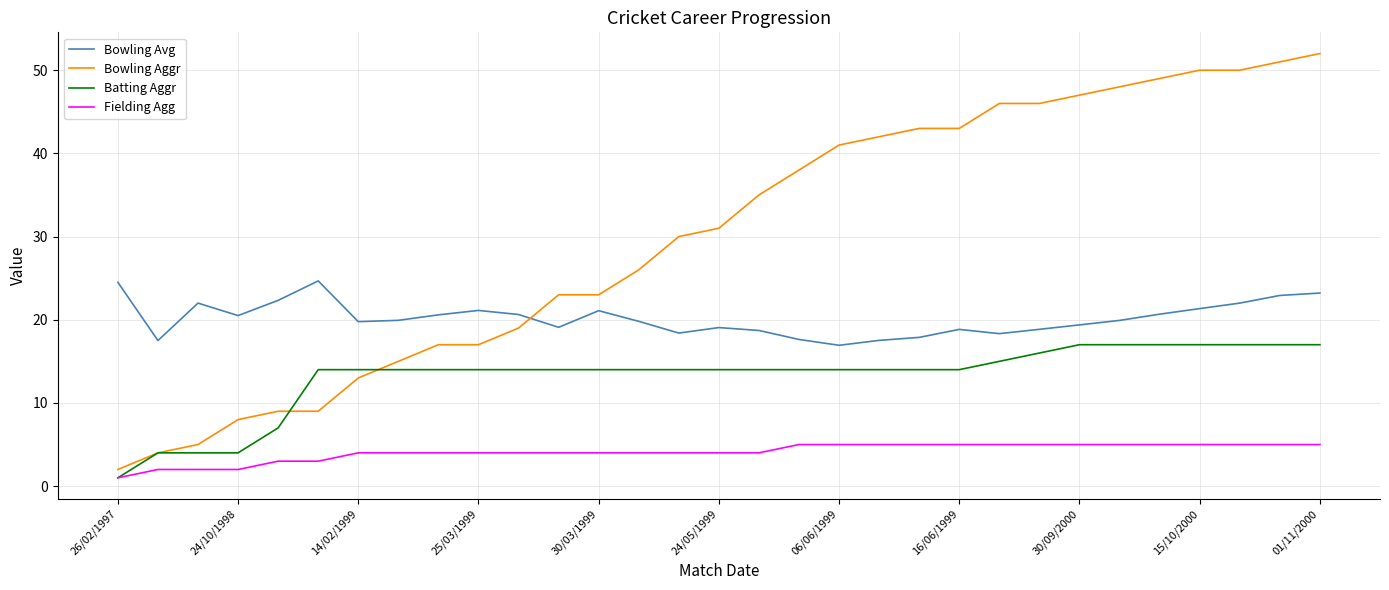

What is the maximum value shown in the chart?

52.0